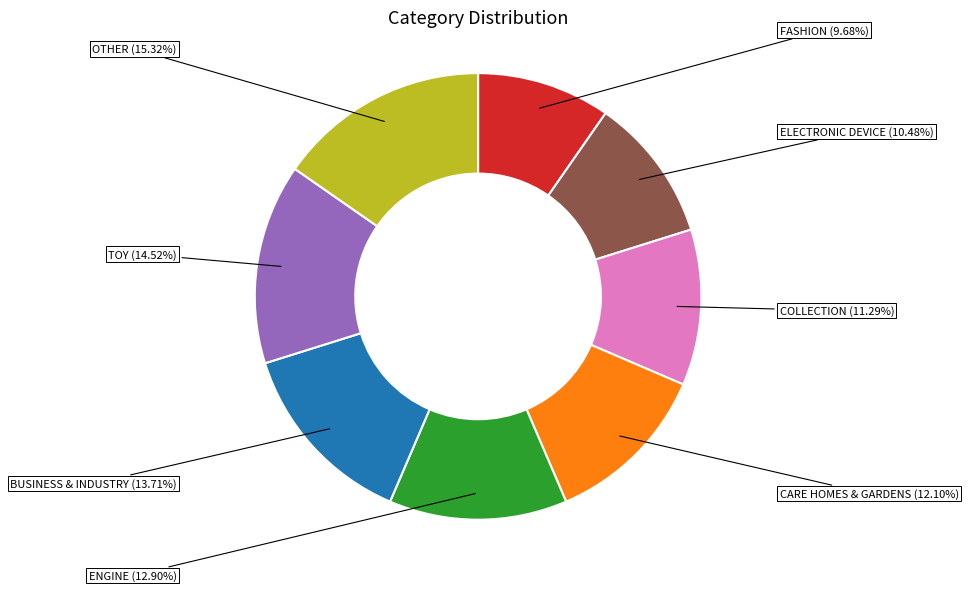

The OTHER slice represents 15% of the pie. True or false?

True